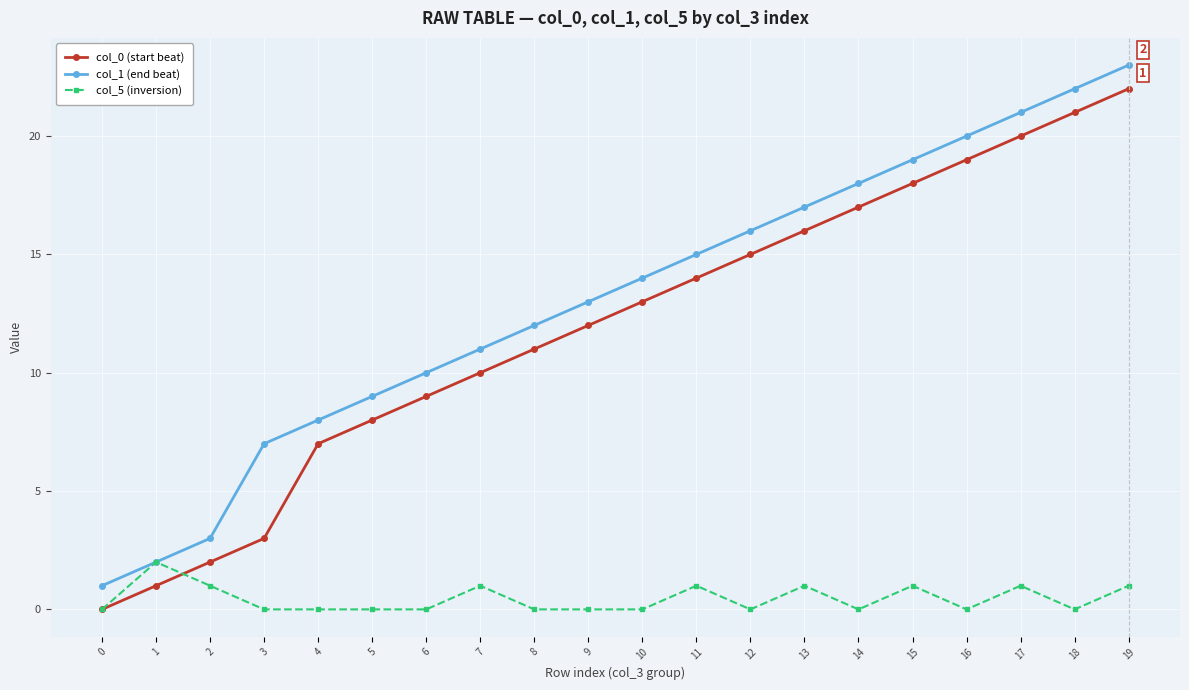

What is the spread (max minus min) of values at 13?

16